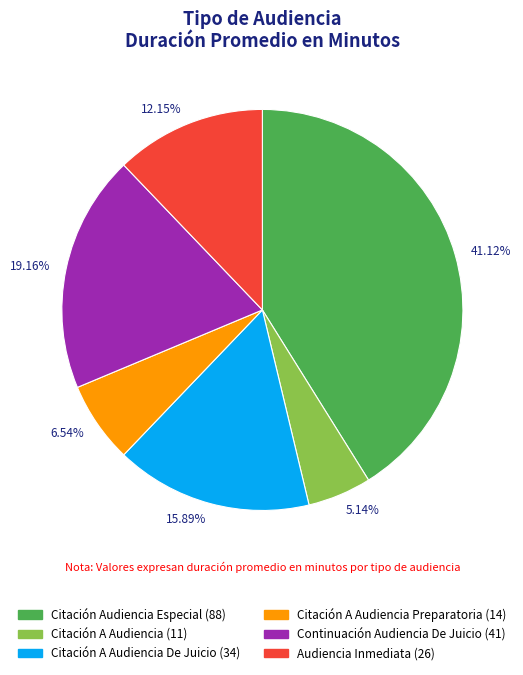

Is the sum of 19.16% and 15.89% greater than half?

No